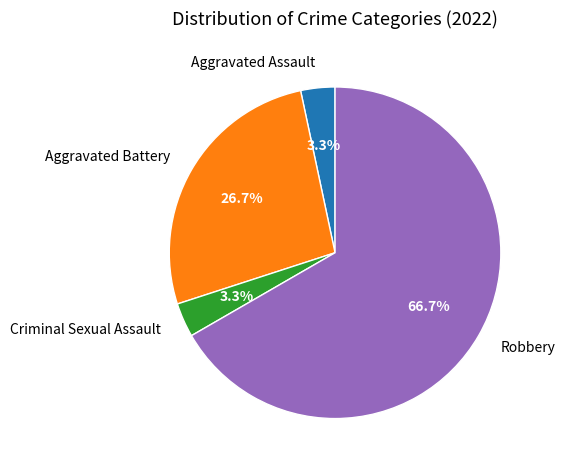

What is the largest slice in the pie chart?

Robbery